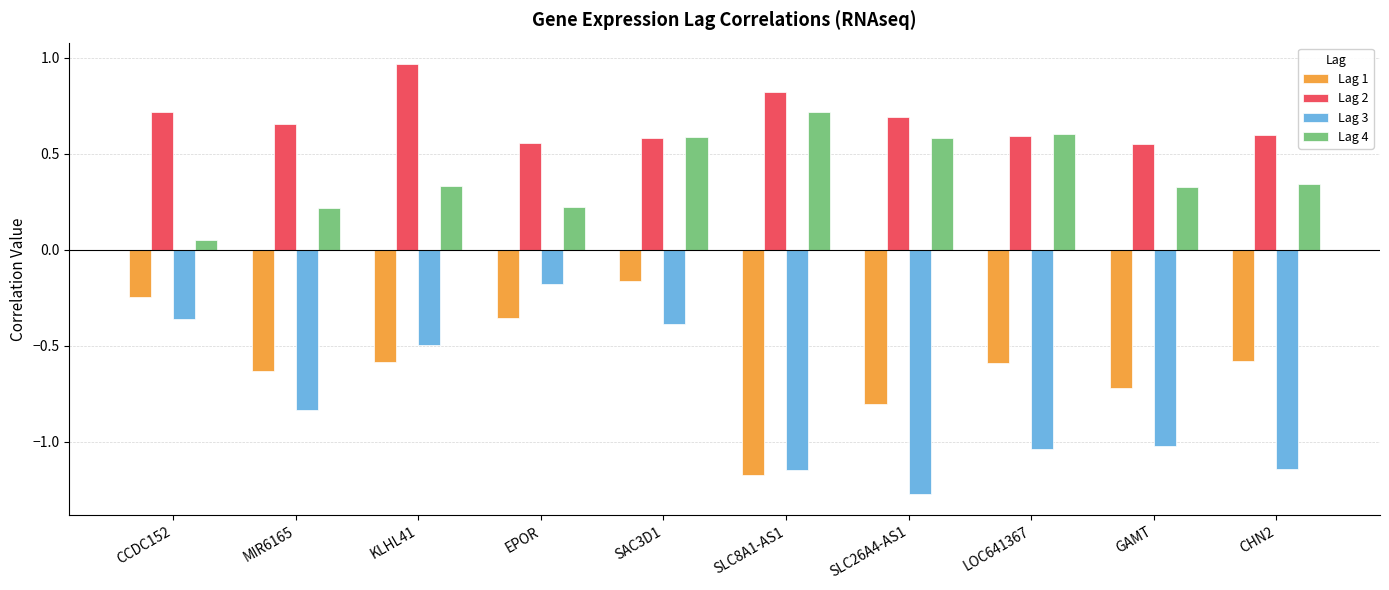

At SLC26A4-AS1, list the series in order from largest to smallest.

Lag 2, Lag 4, Lag 1, Lag 3